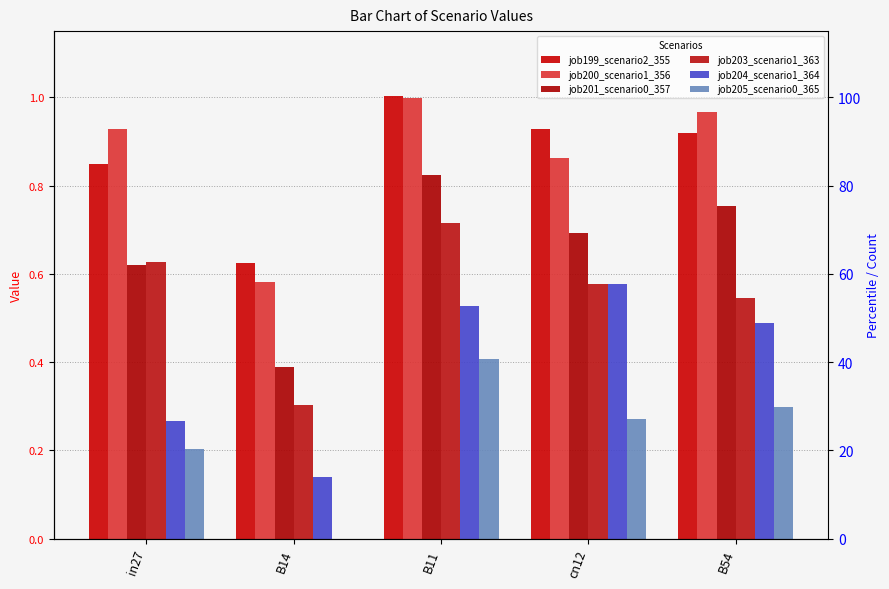

What is the value of the job201_scenario0_357 bar at the 5th from the left?

0.8